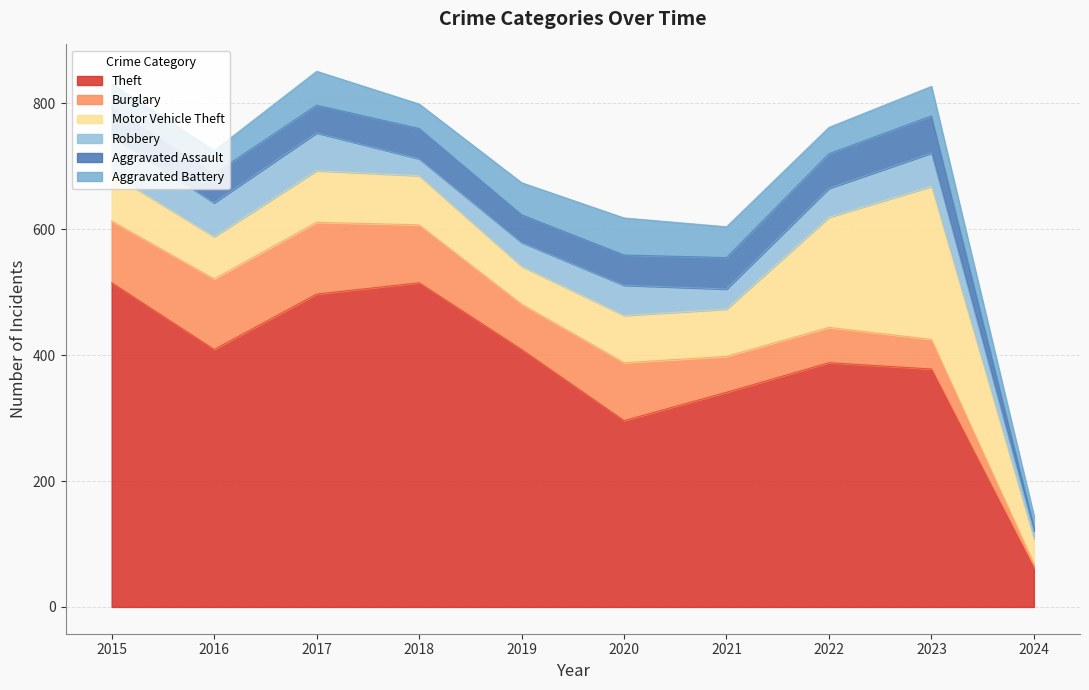

What is the difference between the second highest and minimum values in the Aggravated Assault series?

48